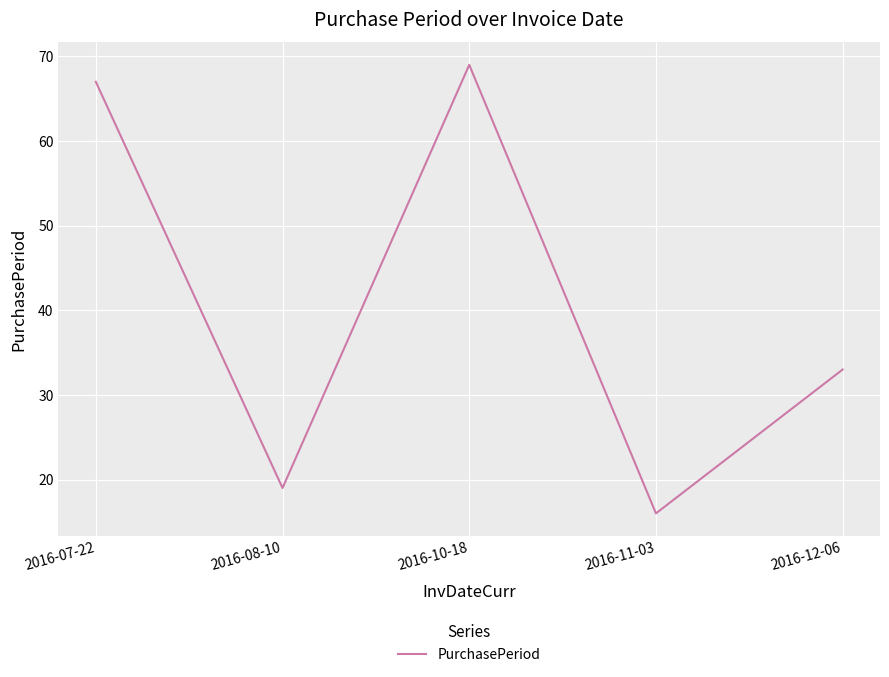

What is the maximum value shown in the chart?

69